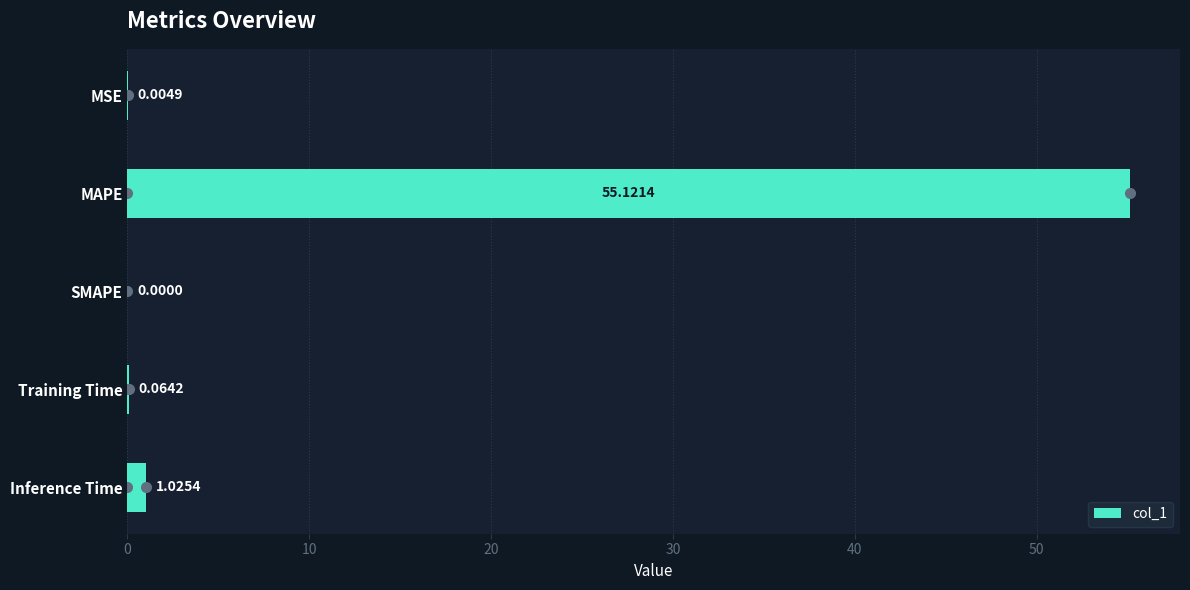

What is the sum of the values at Training Time and Inference Time?

1.1